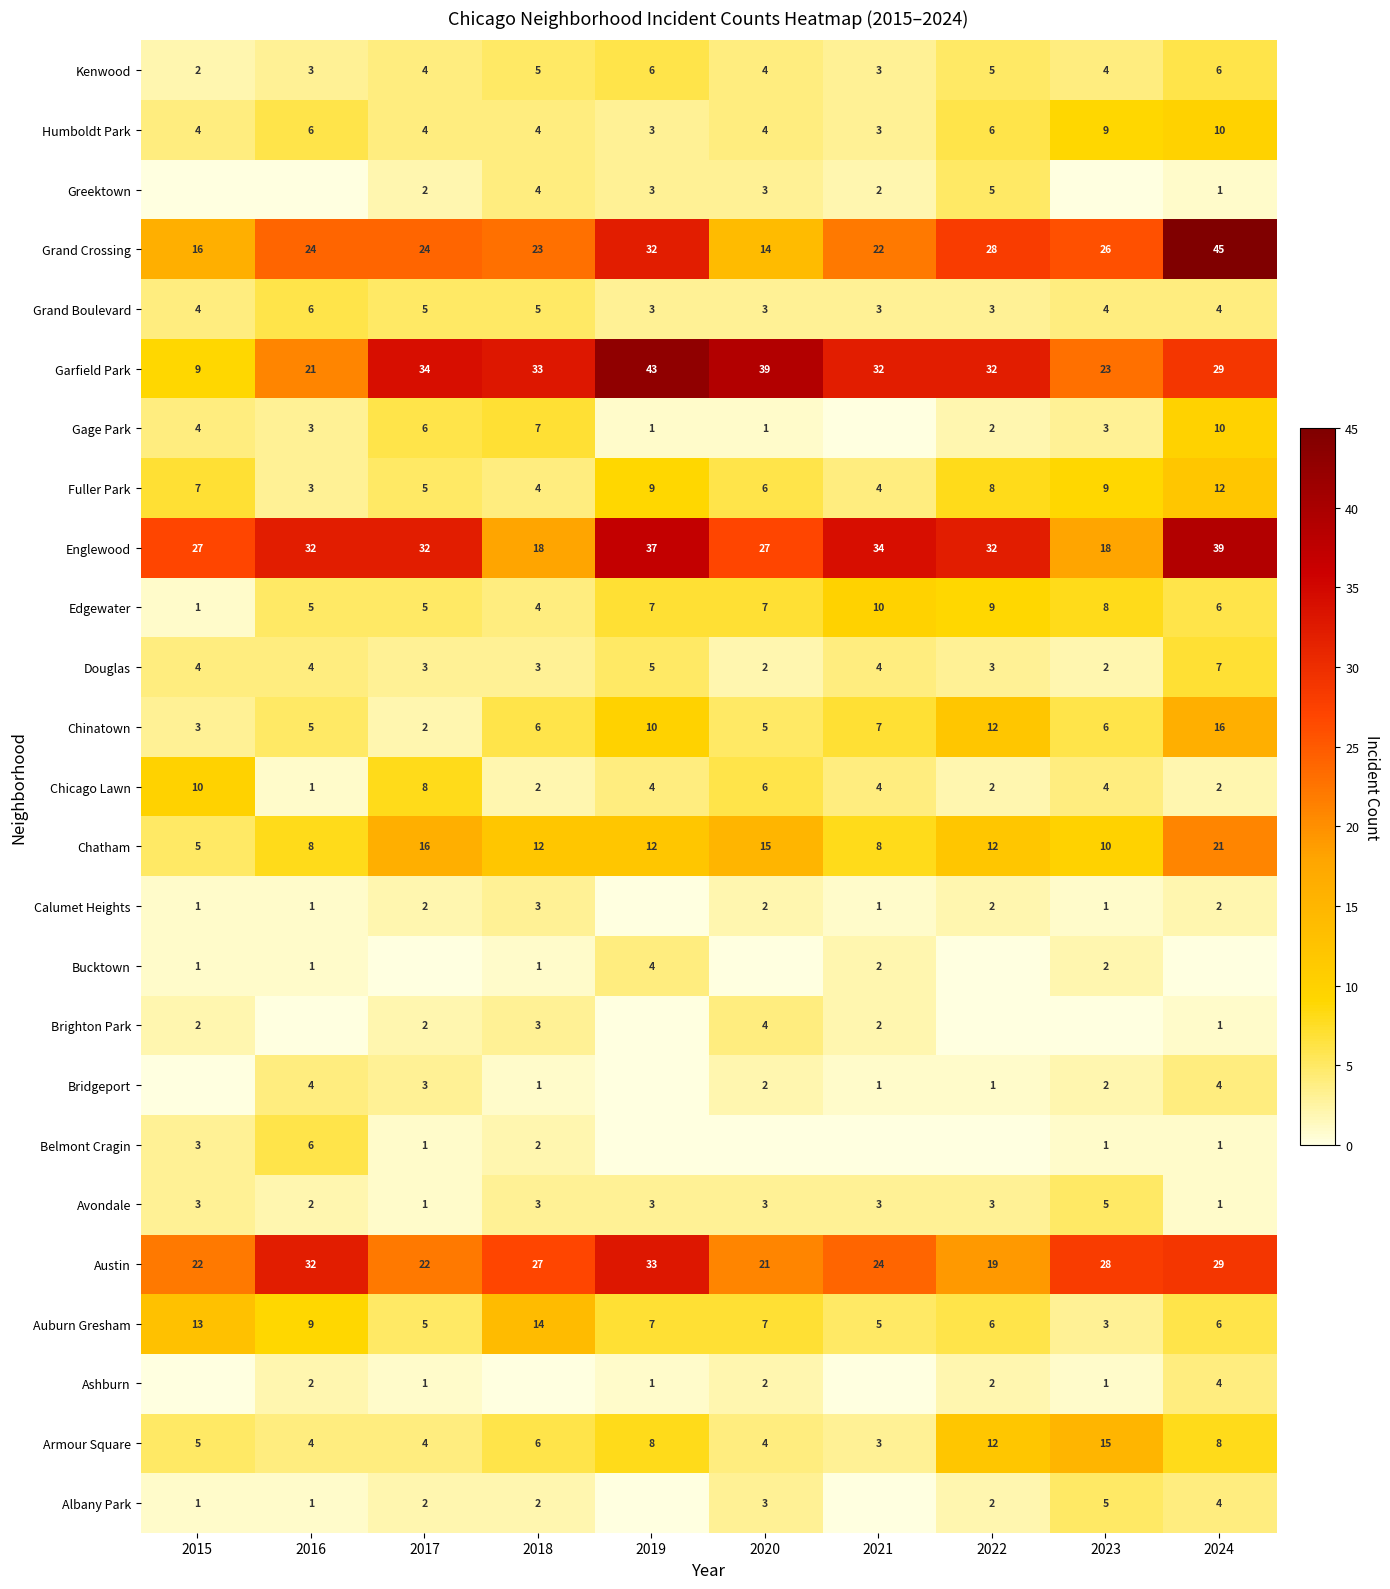

What is the difference between the second highest and minimum values in the Avondale series?

2